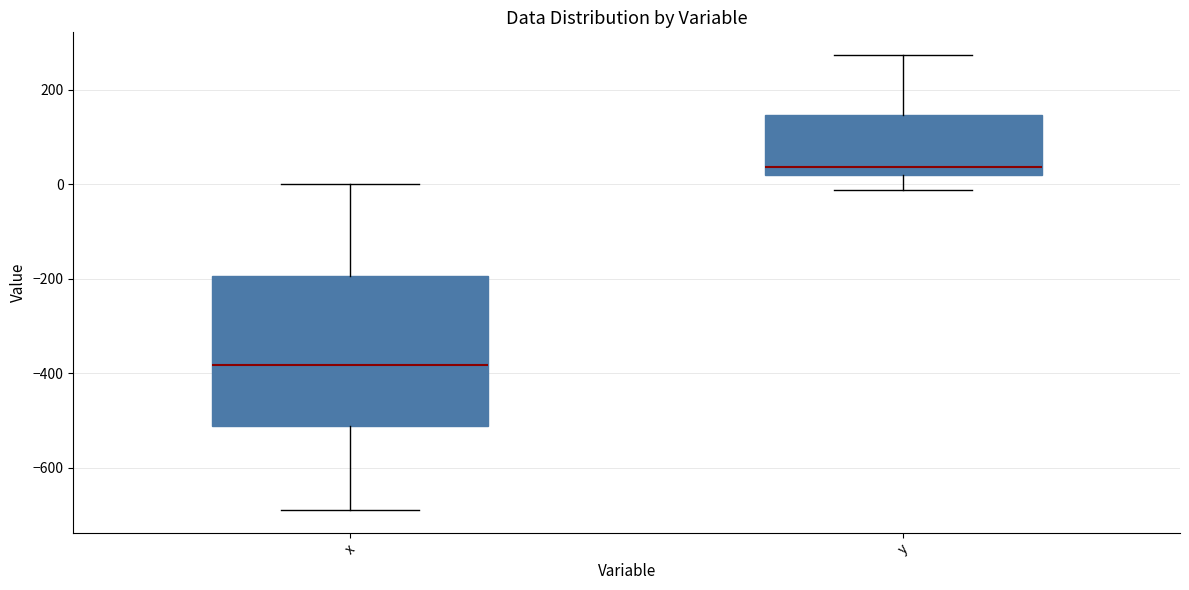

Comparing the boxes themselves (not the whiskers), which one is the tallest?

x